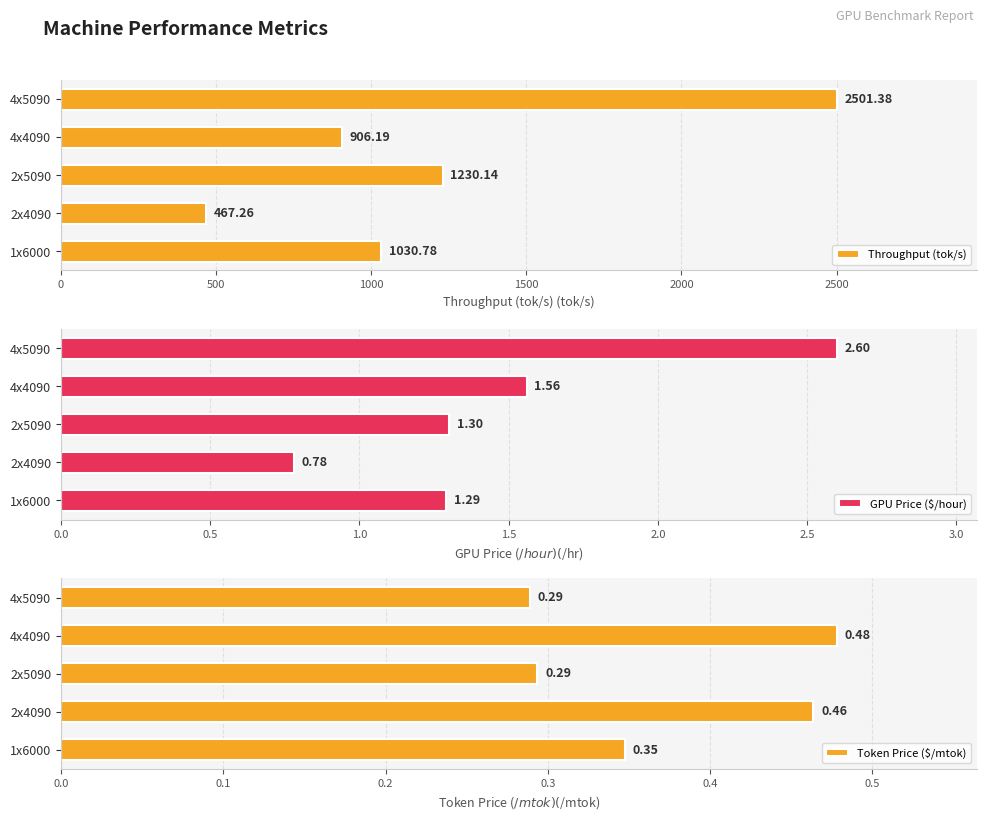

What are all the series names shown in the legend?

Throughput (tok/s), GPU Price ($/hour), Token Price ($/mtok)